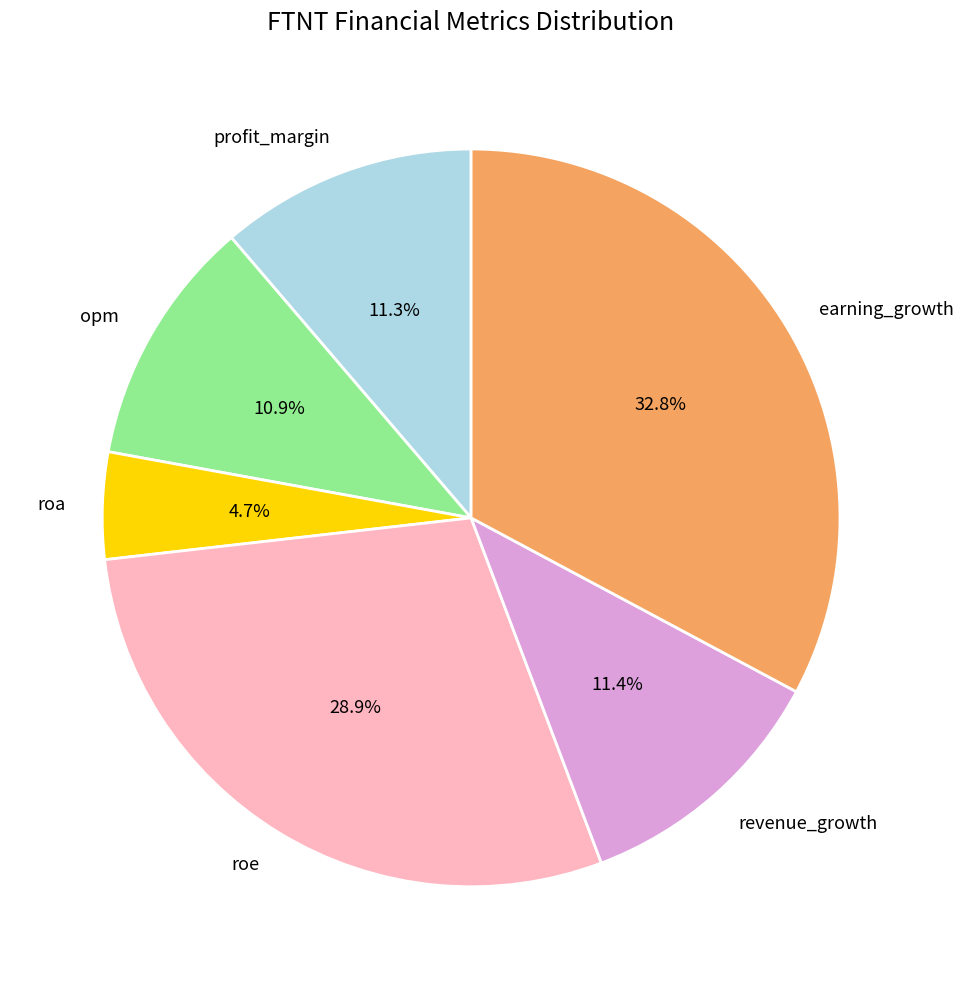

Does earning_growth account for over 50% of the chart?

No